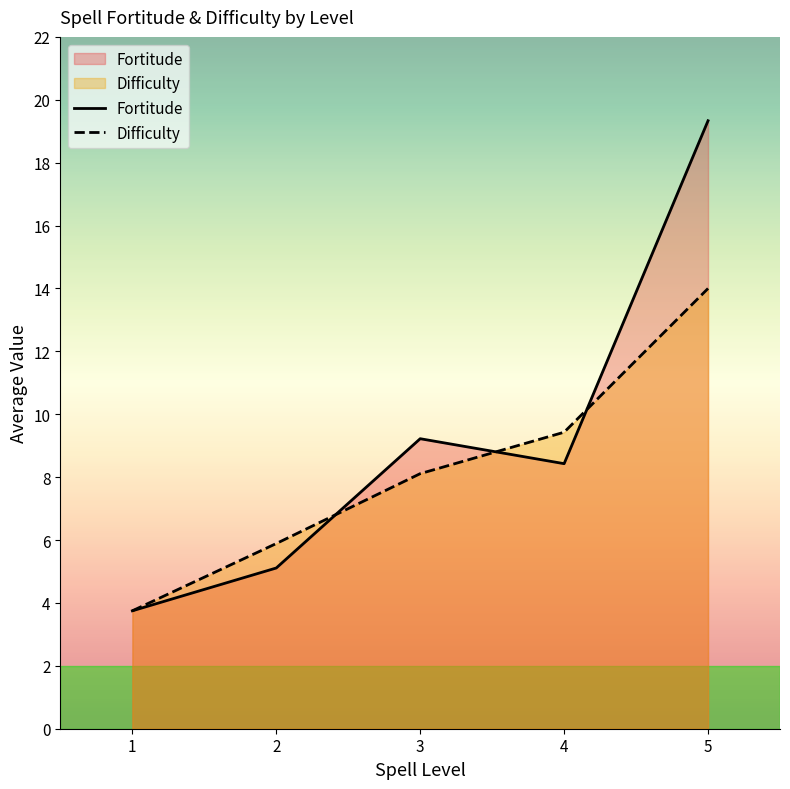

True or false: Fortitude and Difficulty intersect in this chart.

True